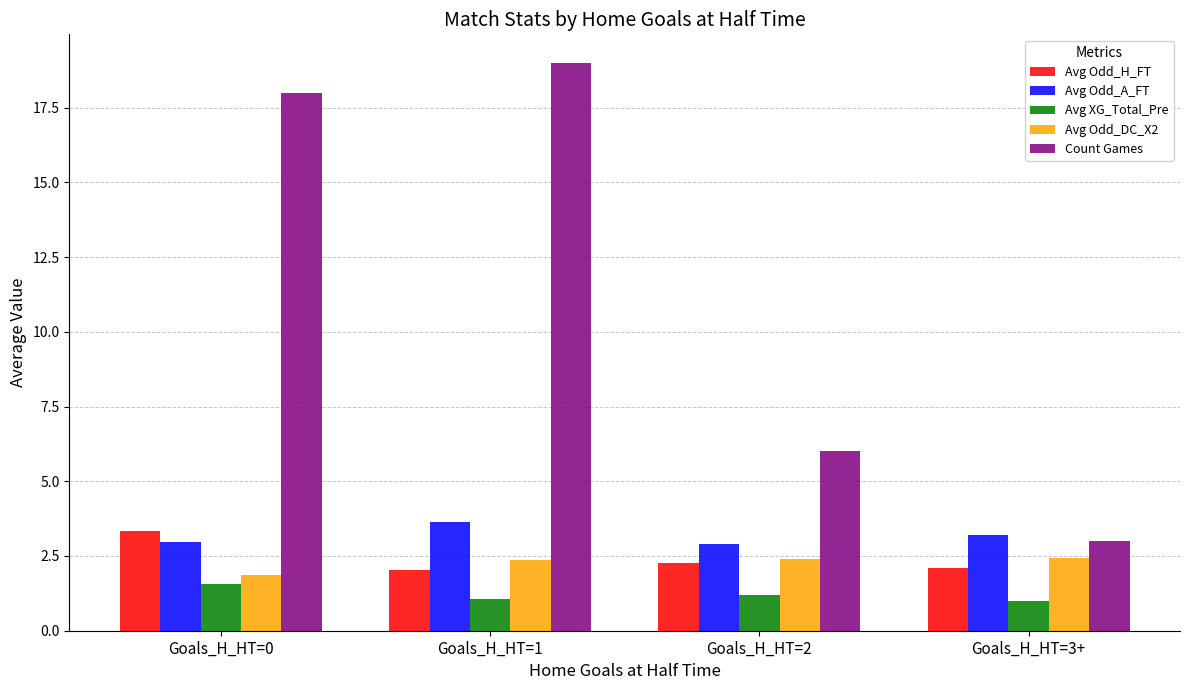

Which series changed the most between Goals_H_HT=0 and Goals_H_HT=3+?

Count Games